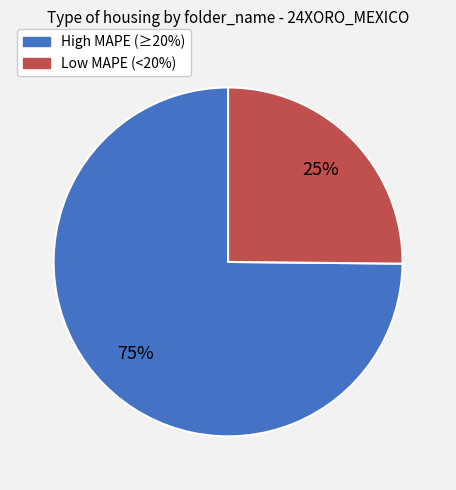

Is there a majority slice in this chart?

Yes